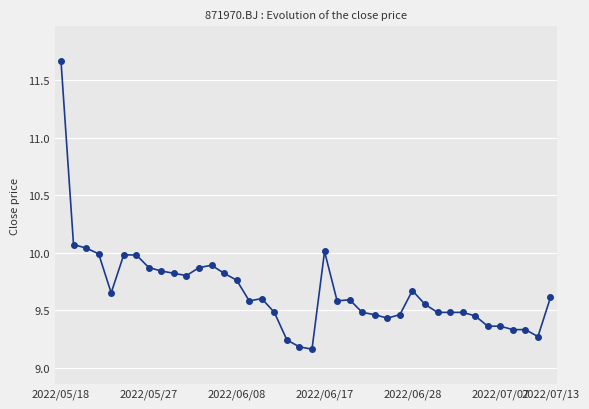

How many lines are shown in the chart?

1